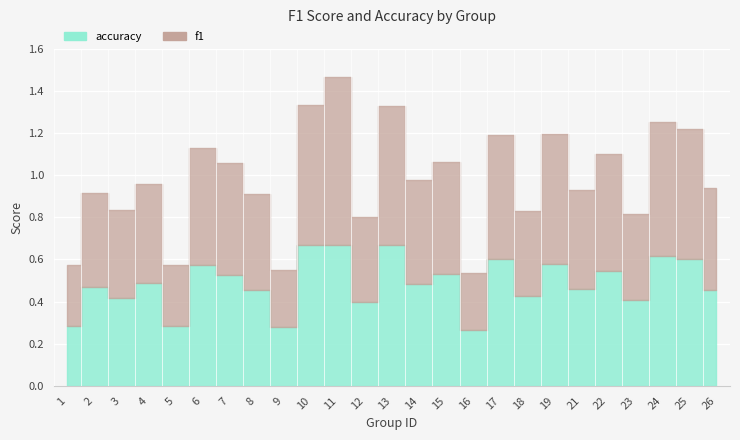

What is the smallest value displayed?

0.3